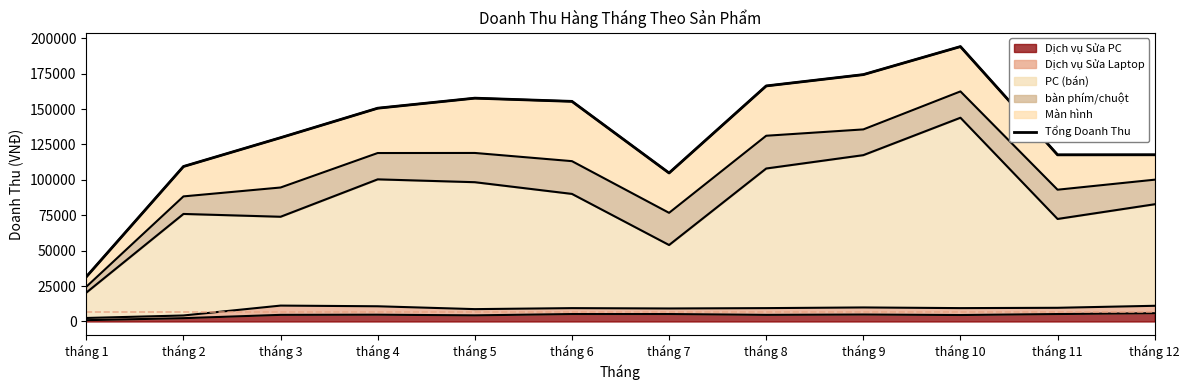

Read the value at tháng 5, to the nearest 10.

157710